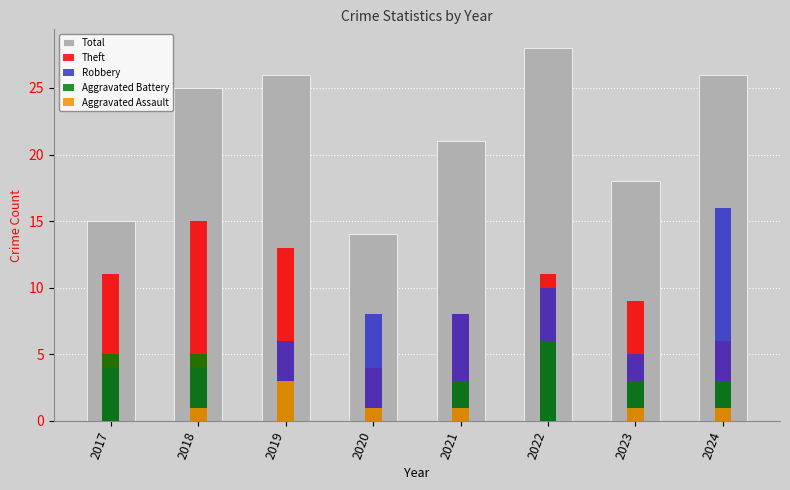

What is the average value of the Aggravated Assault series?

1